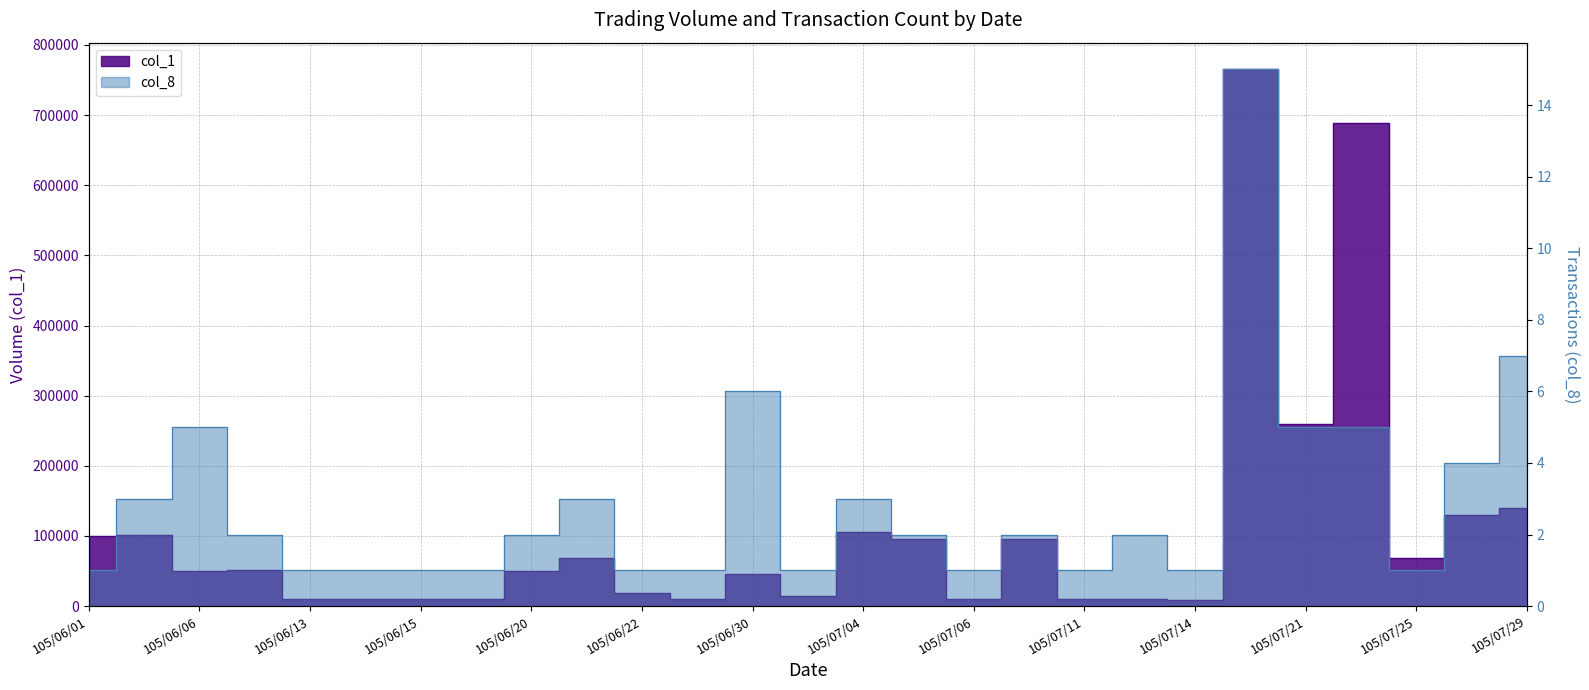

List the labels in order of col_1 value, smallest first.

105/07/14, 105/06/13, 105/06/14, 105/06/15, 105/06/16, 105/06/29, 105/07/06, 105/07/11, 105/07/12, 105/07/01, 105/06/22, 105/06/30, 105/06/06, 105/06/20, 105/06/07, 105/06/21, 105/07/25, 105/07/05, 105/07/07, 105/06/01, 105/06/03, 105/07/04, 105/07/27, 105/07/29, 105/07/21, 105/07/22, 105/07/20